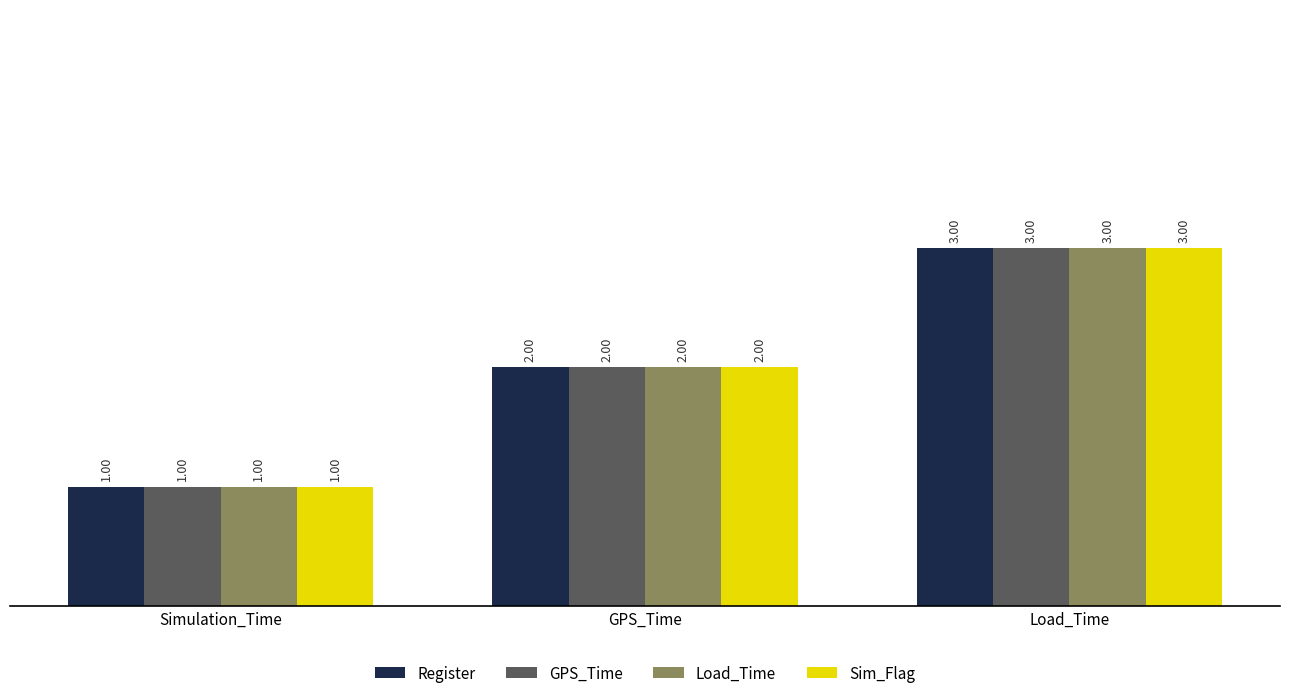

What is the sum of the Register values at Load_Time and GPS_Time?

5